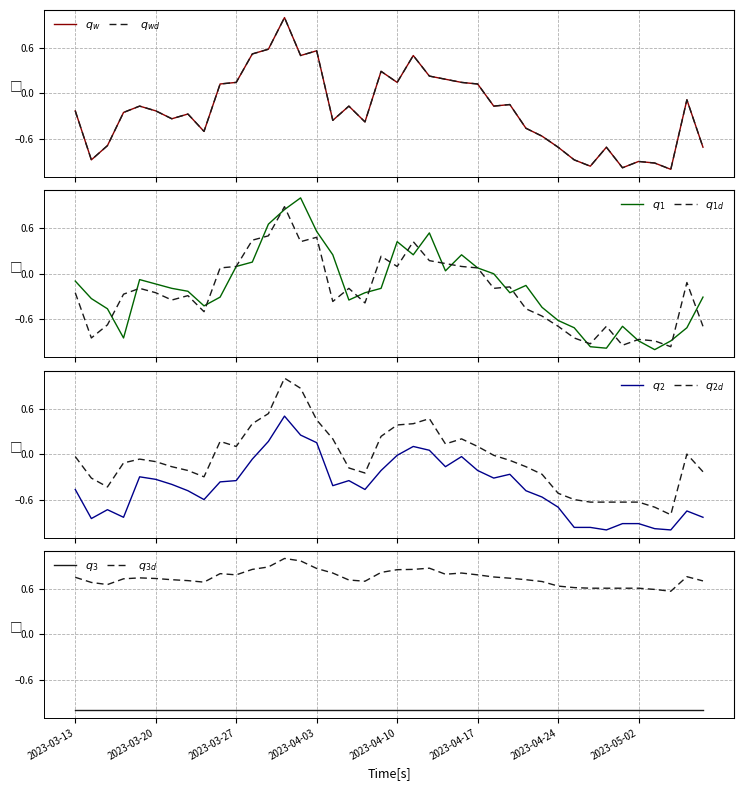

What is the greatest value displayed?

1.0